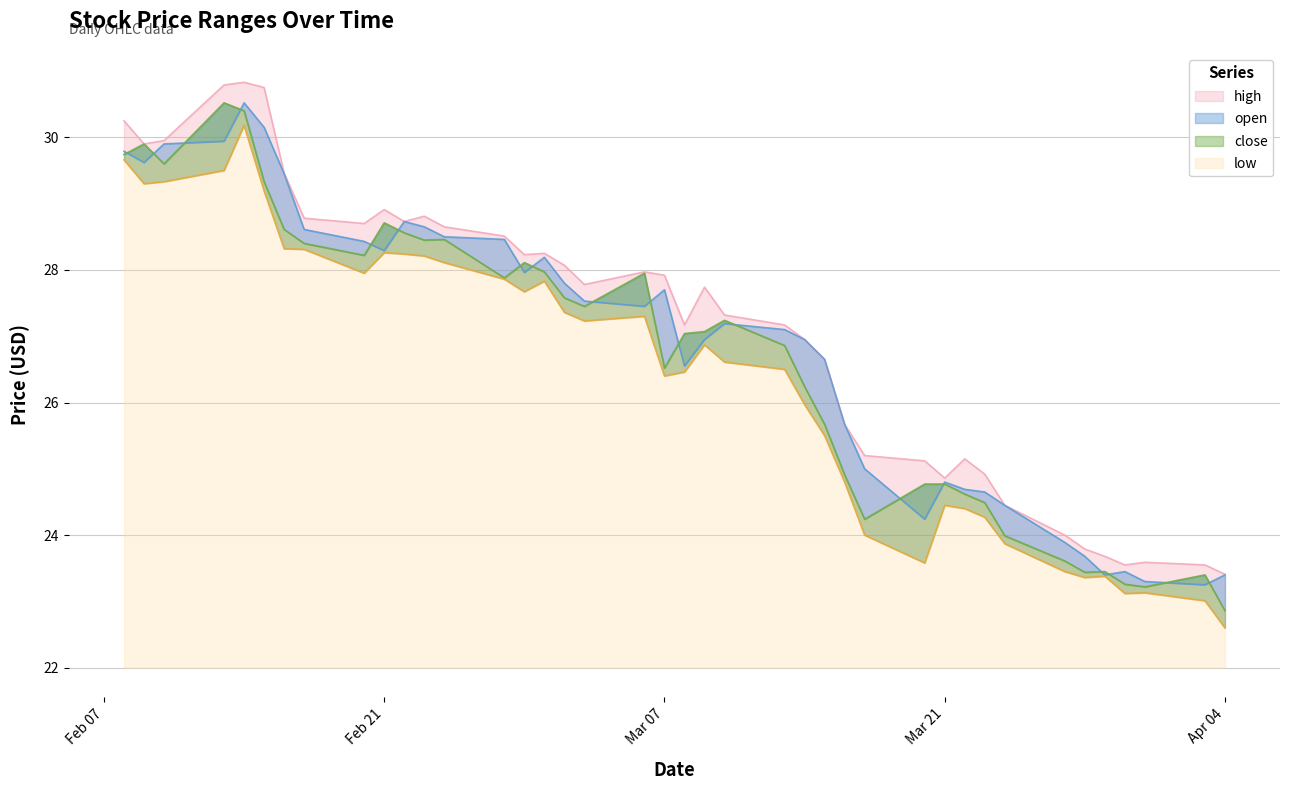

At how many categories does at least one series exceed 26?

26